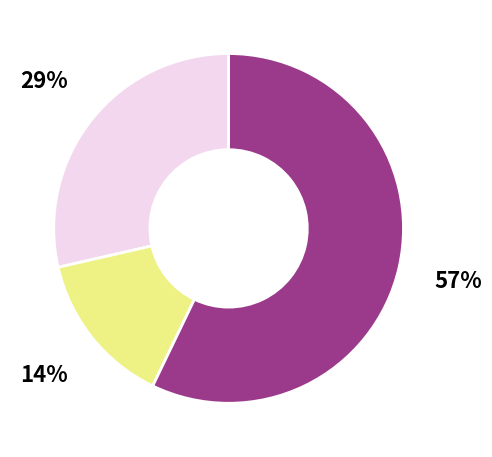

To the nearest percent, what is the difference between the largest and smallest slice percentages?

43%